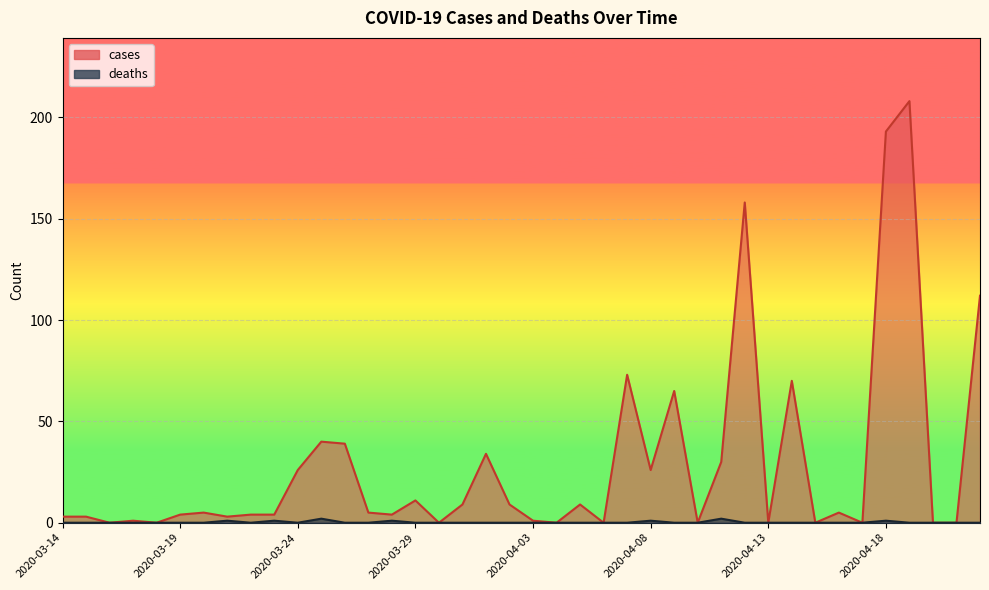

Rank the series by their average value, from lowest to highest.

deaths, cases